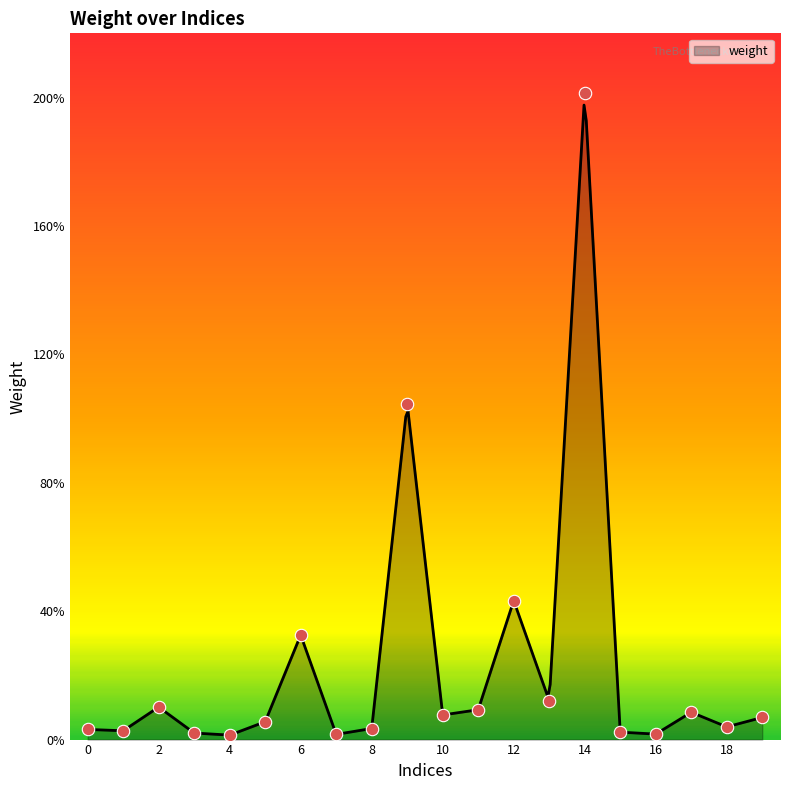

What is the change in value from 14 to 18?

-2.0